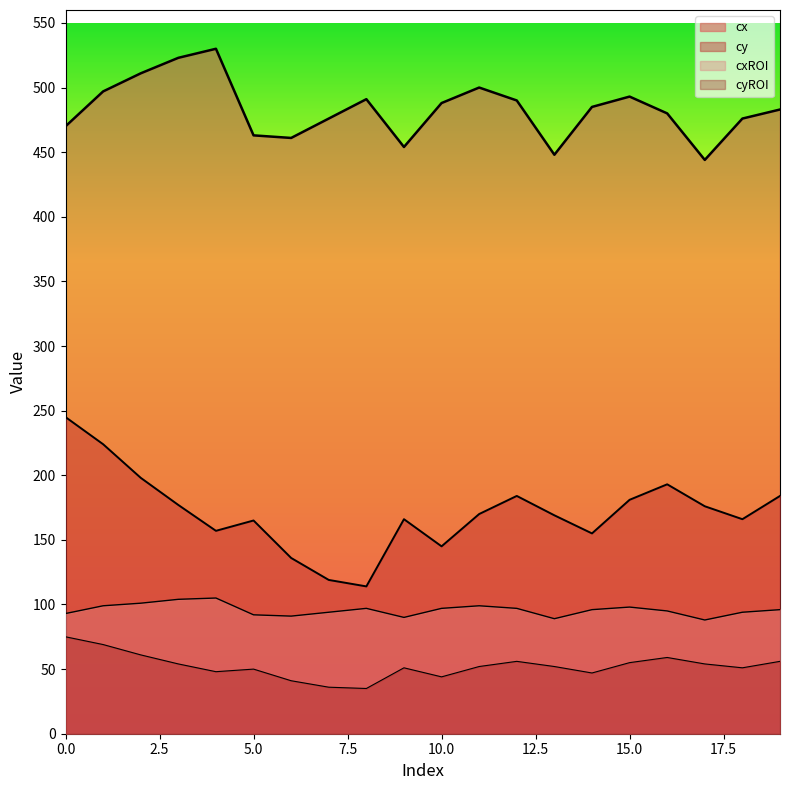

How many lines are shown in the chart?

4